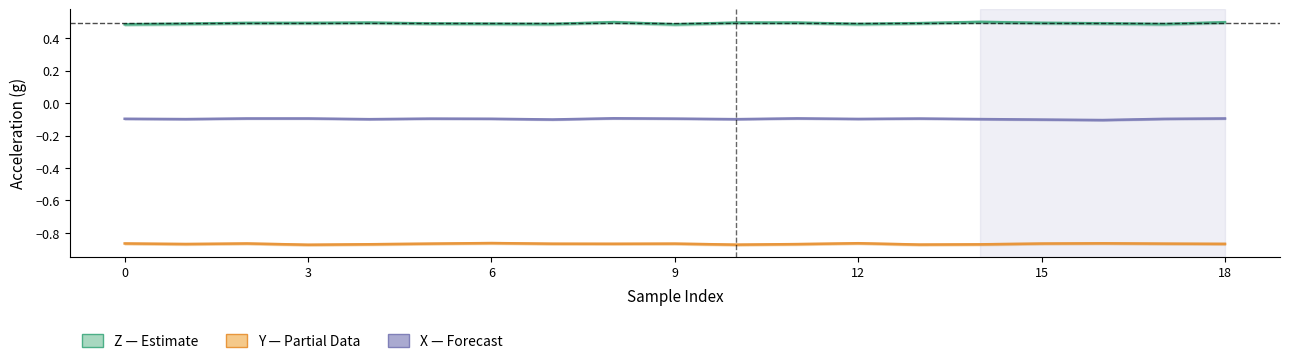

Rank the series at 6 from lowest to highest value.

Y (Partial), X (Forecast), Z (Estimate)